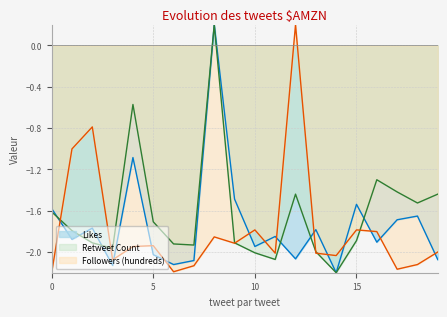

Is it true that Followers (hundreds) equals -3.0 at 17?

False